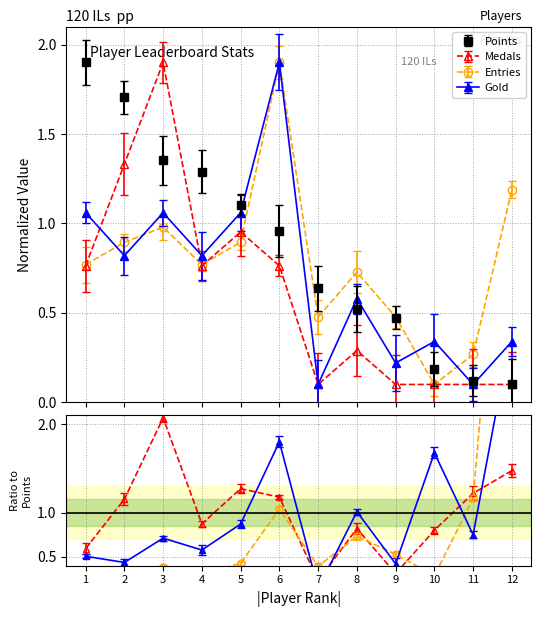

Is it true that Medals equals 0.1 at 11?

False